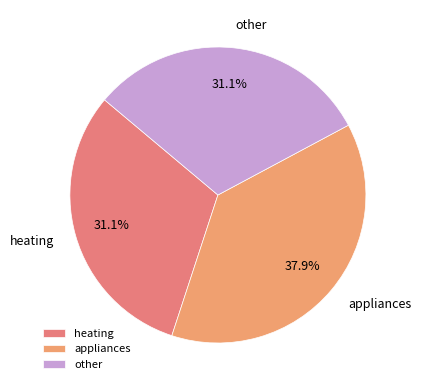

Is there a majority slice in this chart?

No